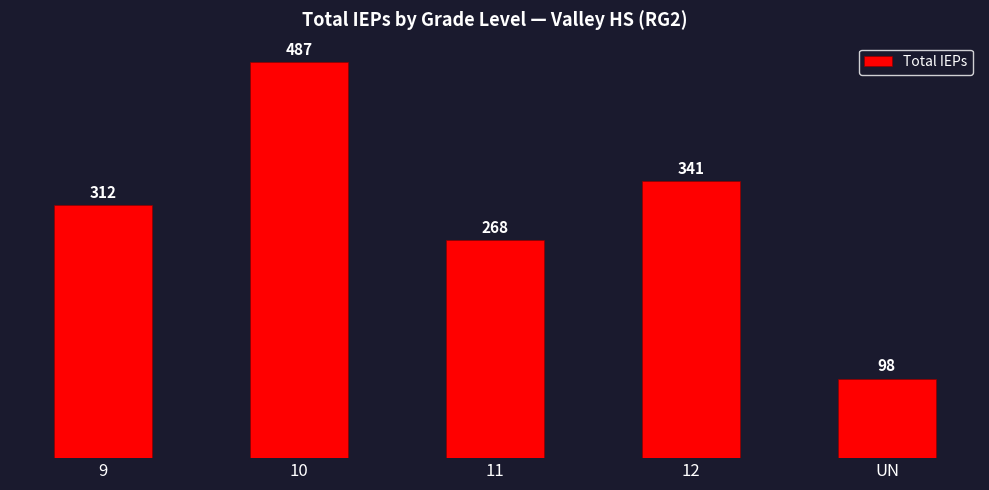

Where is the data nearest to the value 292?

9